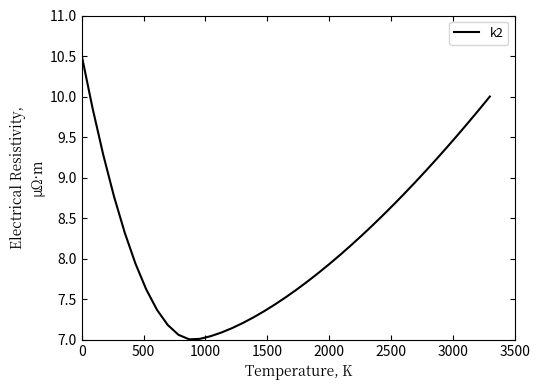

What is the maximum value shown in the chart?

10.5